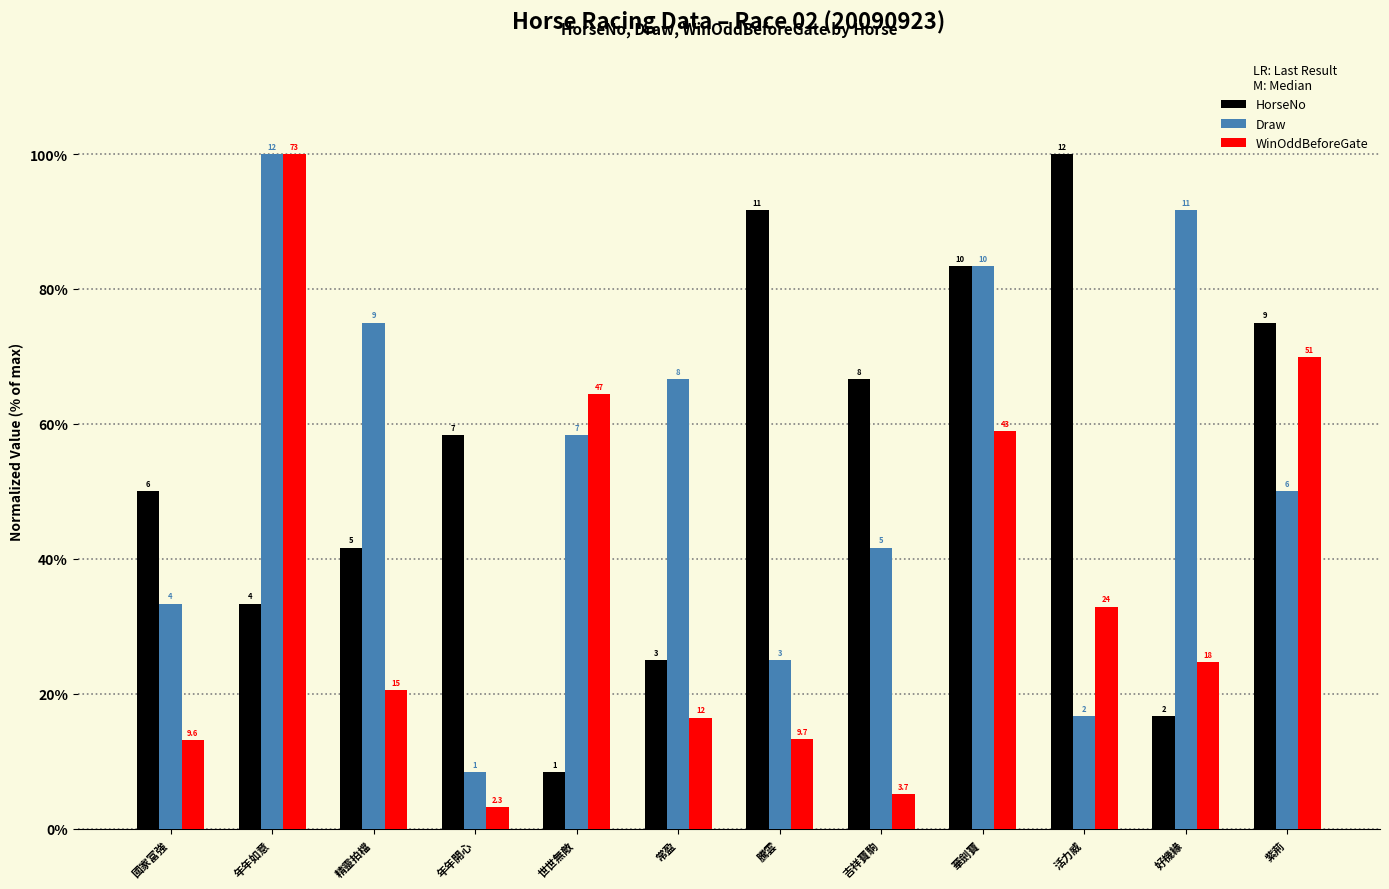

Which series has the widest spread of values?

WinOddBeforeGate